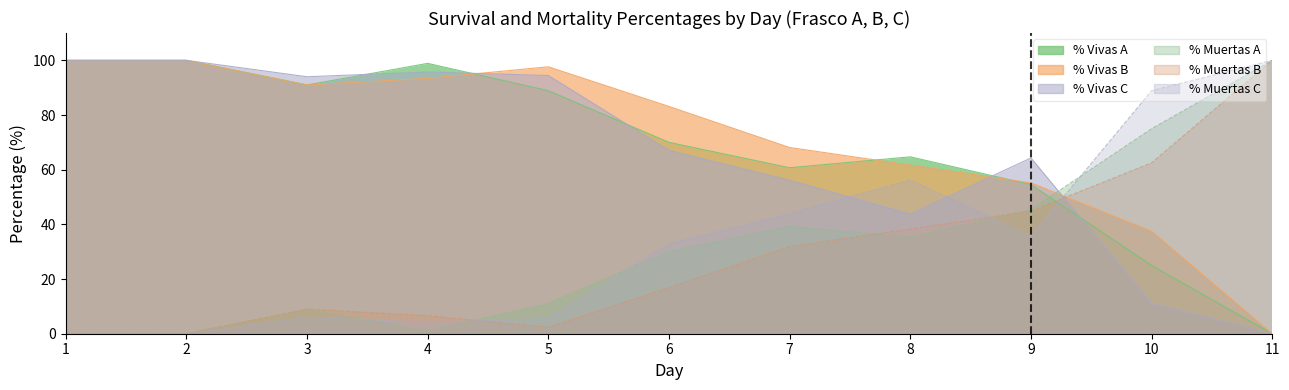

Where is the first local maximum for Porcentaje vivas B?

5